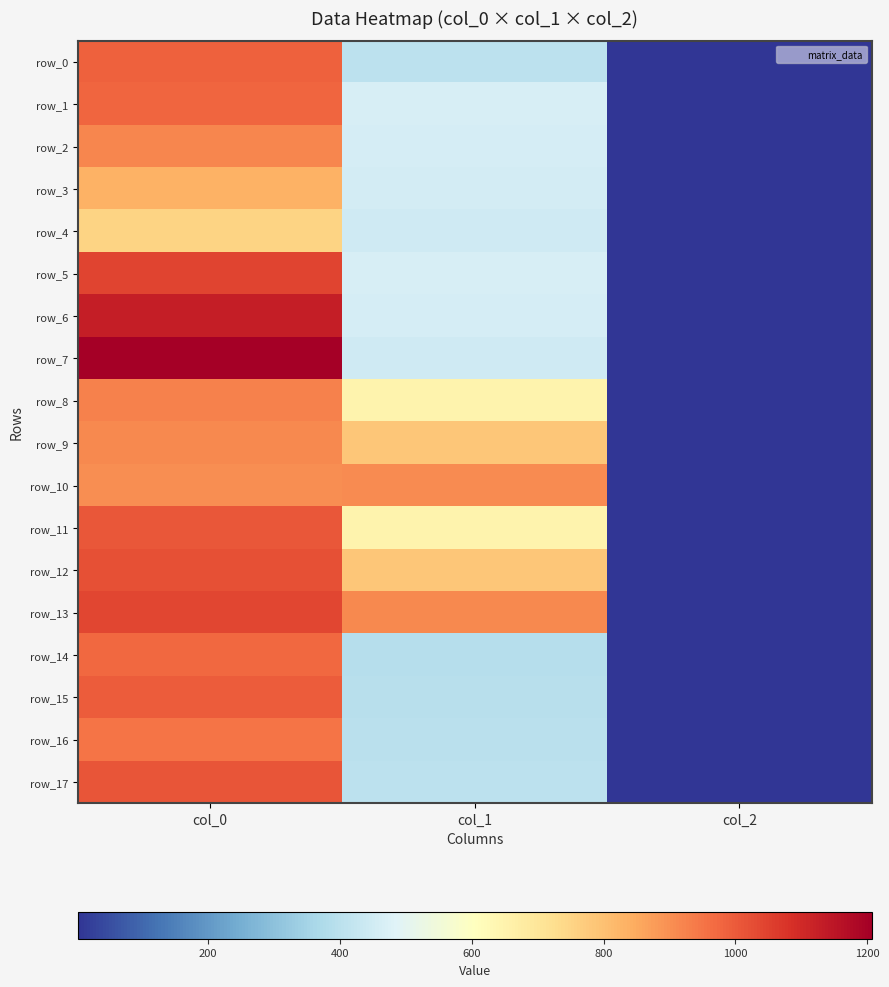

At which label does row_11 reach its peak?

col_0